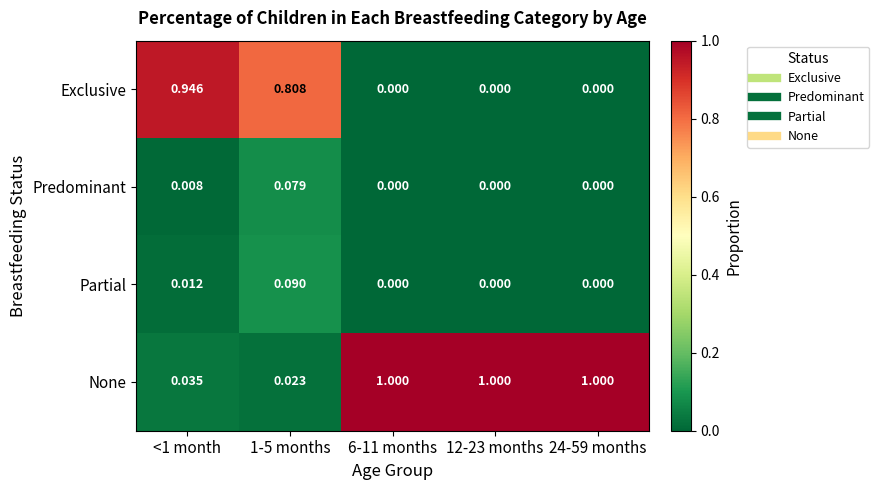

Between 1-5 months and 6-11 months, which series saw the biggest shift?

None